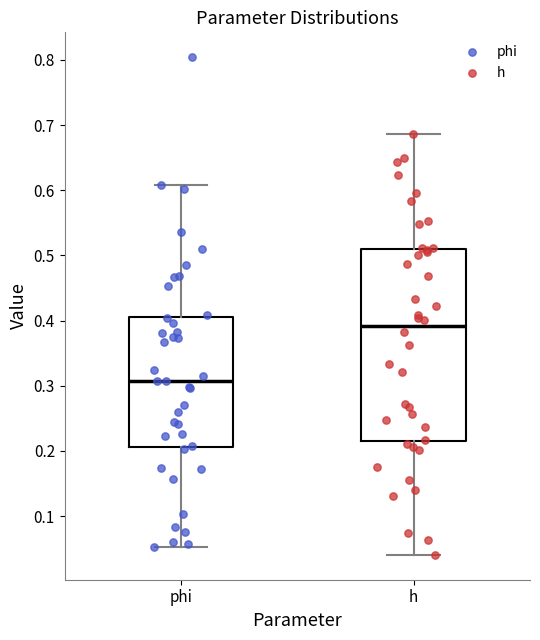

Reading left to right, read every box against the y-axis: the position of its median line, the range the box covers, and the ends of its whiskers. The values are not printed on the chart, so give them approximately, as read against the axis.

phi: median 0.31, box 0.21 to 0.41, whiskers 0.05 to 0.61
h: median 0.39, box 0.22 to 0.51, whiskers 0.04 to 0.69